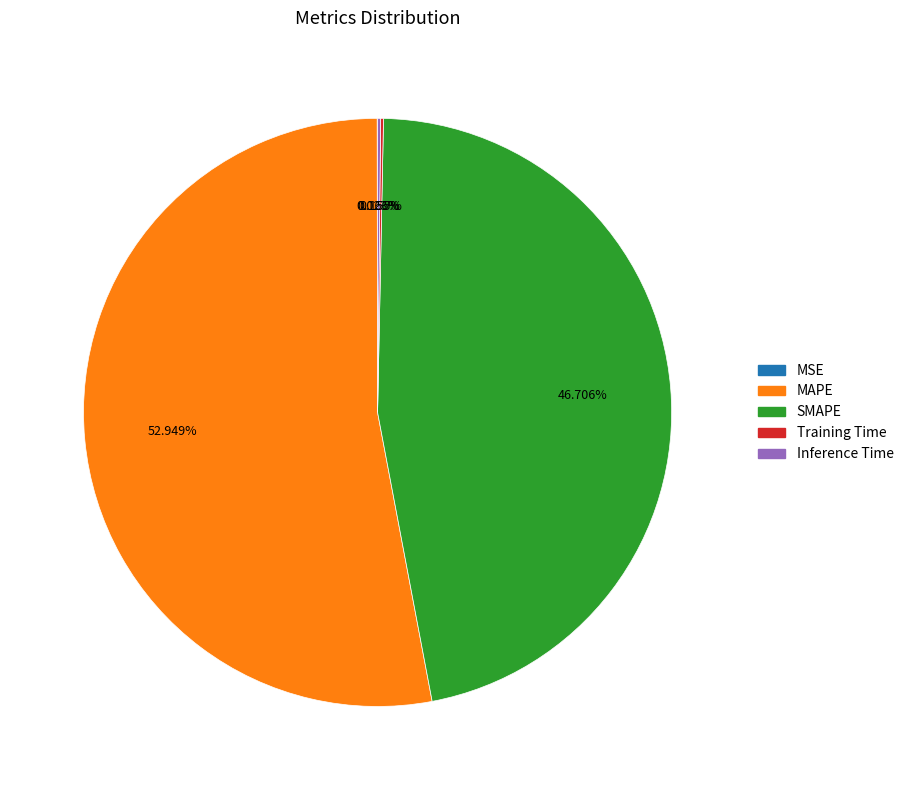

What is the largest slice in the pie chart?

MAPE